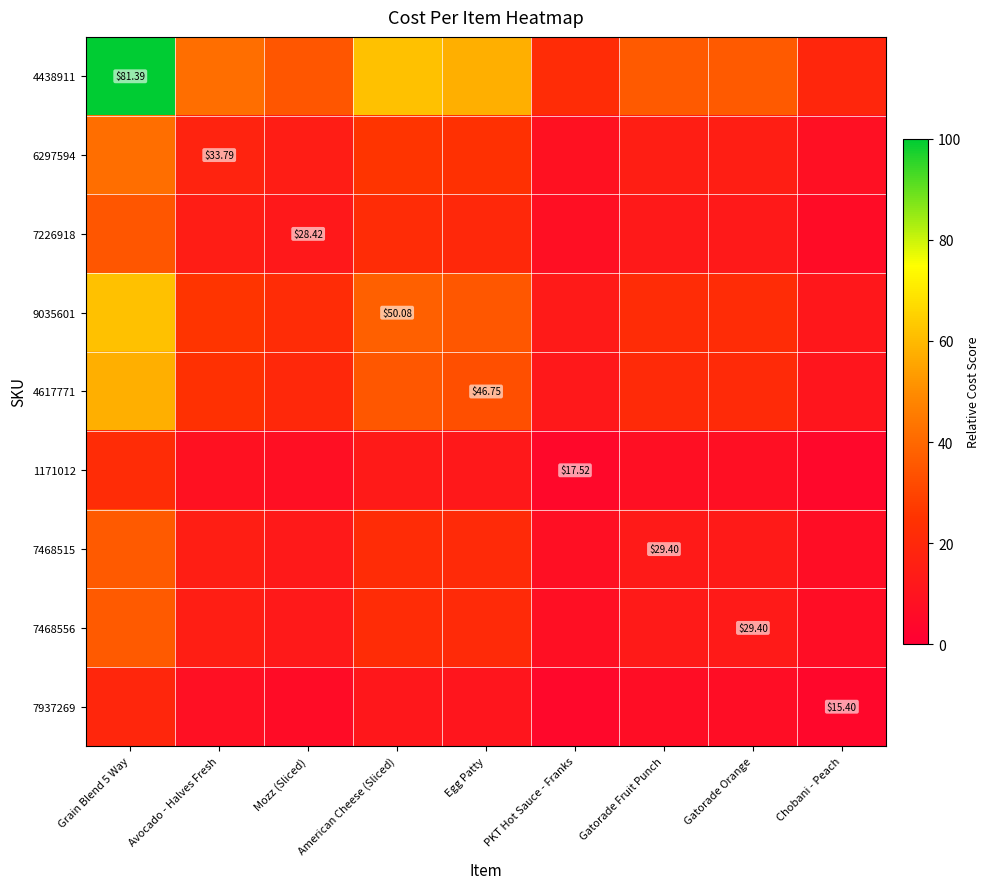

Where does the 6297594 series first go above 14?

Grain Blend 5 Way